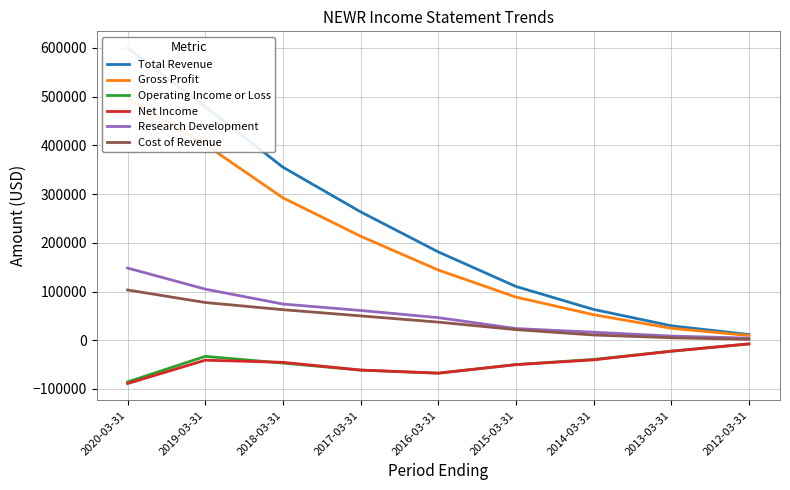

Rank the series by their maximum value, from lowest to highest.

Operating Income or Loss, Net Income, Cost of Revenue, Research Development, Gross Profit, Total Revenue